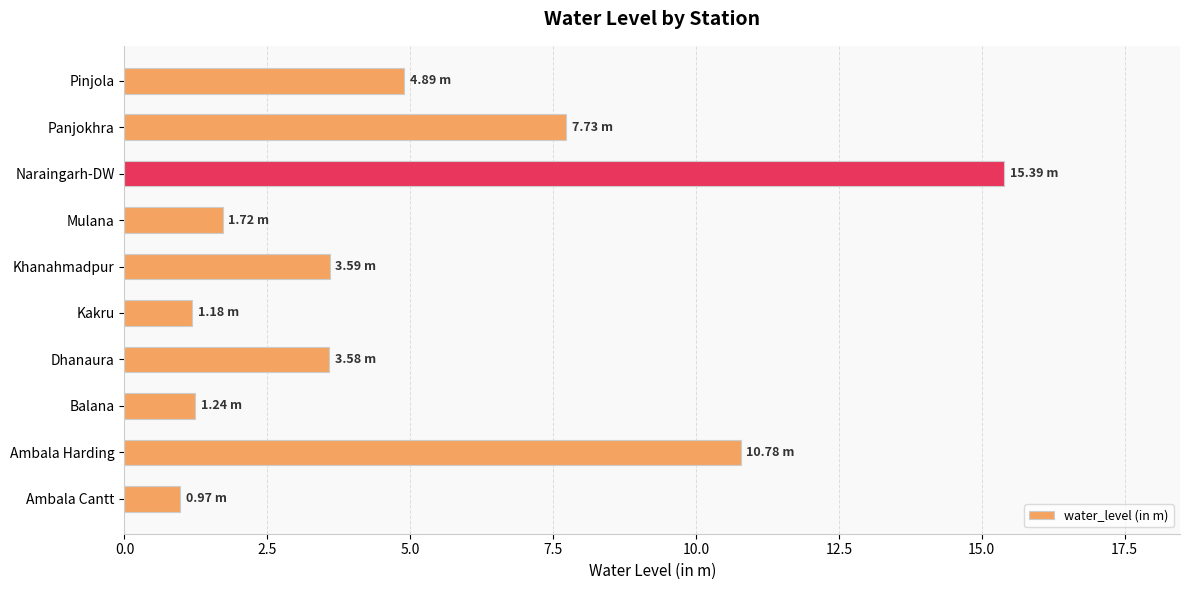

Which has a higher value, Balana or Mulana?

Mulana